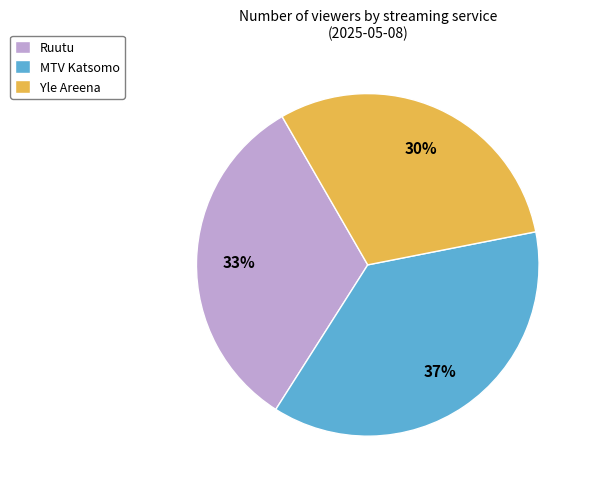

How many segments does this pie chart have?

3